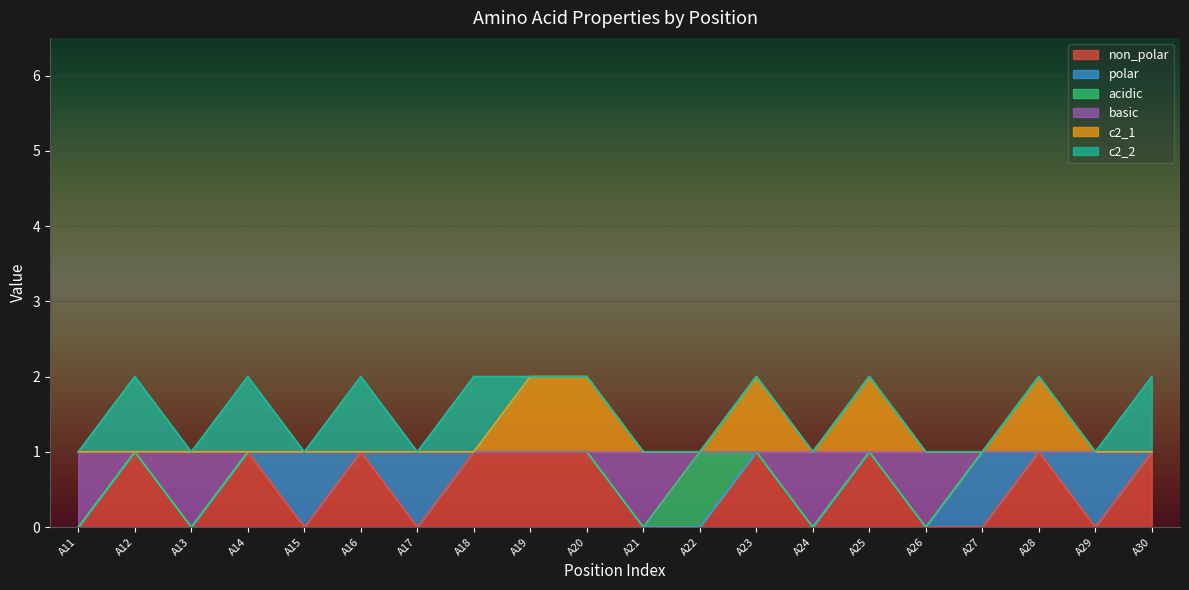

True or false: basic and c2_1 intersect in this chart.

False